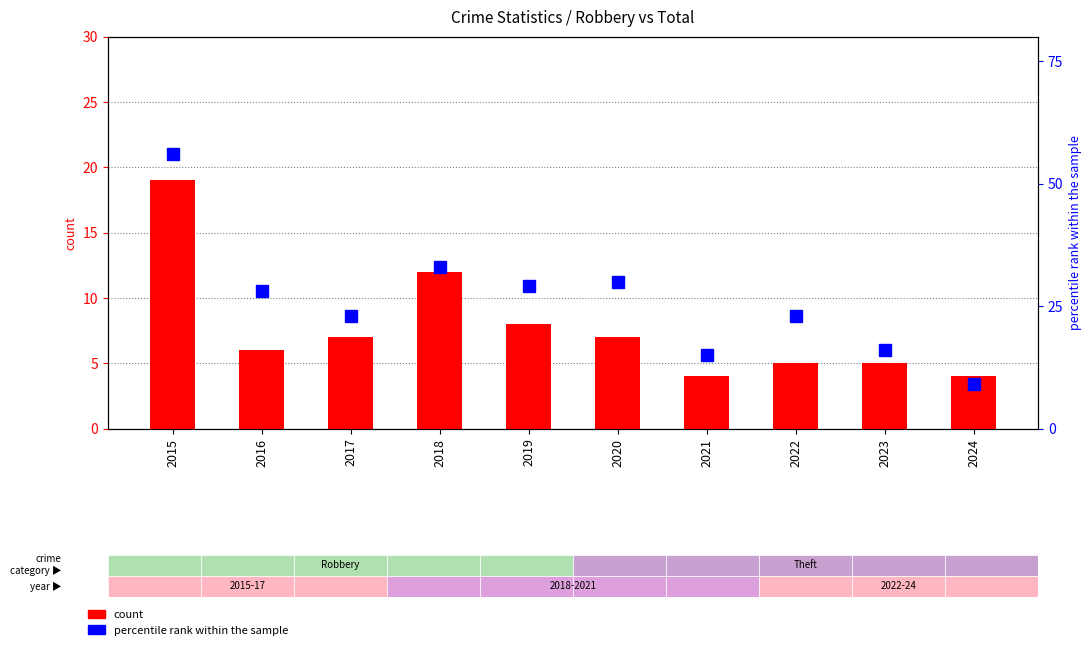

Rank the series at 2015 from highest to lowest value.

percentile rank within the sample, count